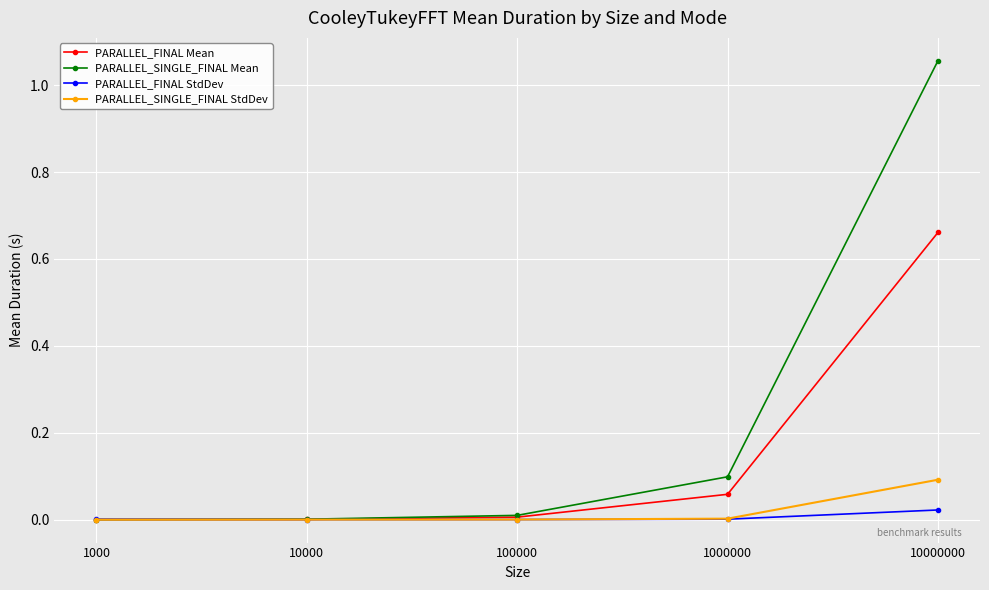

List the series in order of their peak value, lowest first.

PARALLEL_FINAL StdDev, PARALLEL_SINGLE_FINAL StdDev, PARALLEL_FINAL Mean, PARALLEL_SINGLE_FINAL Mean